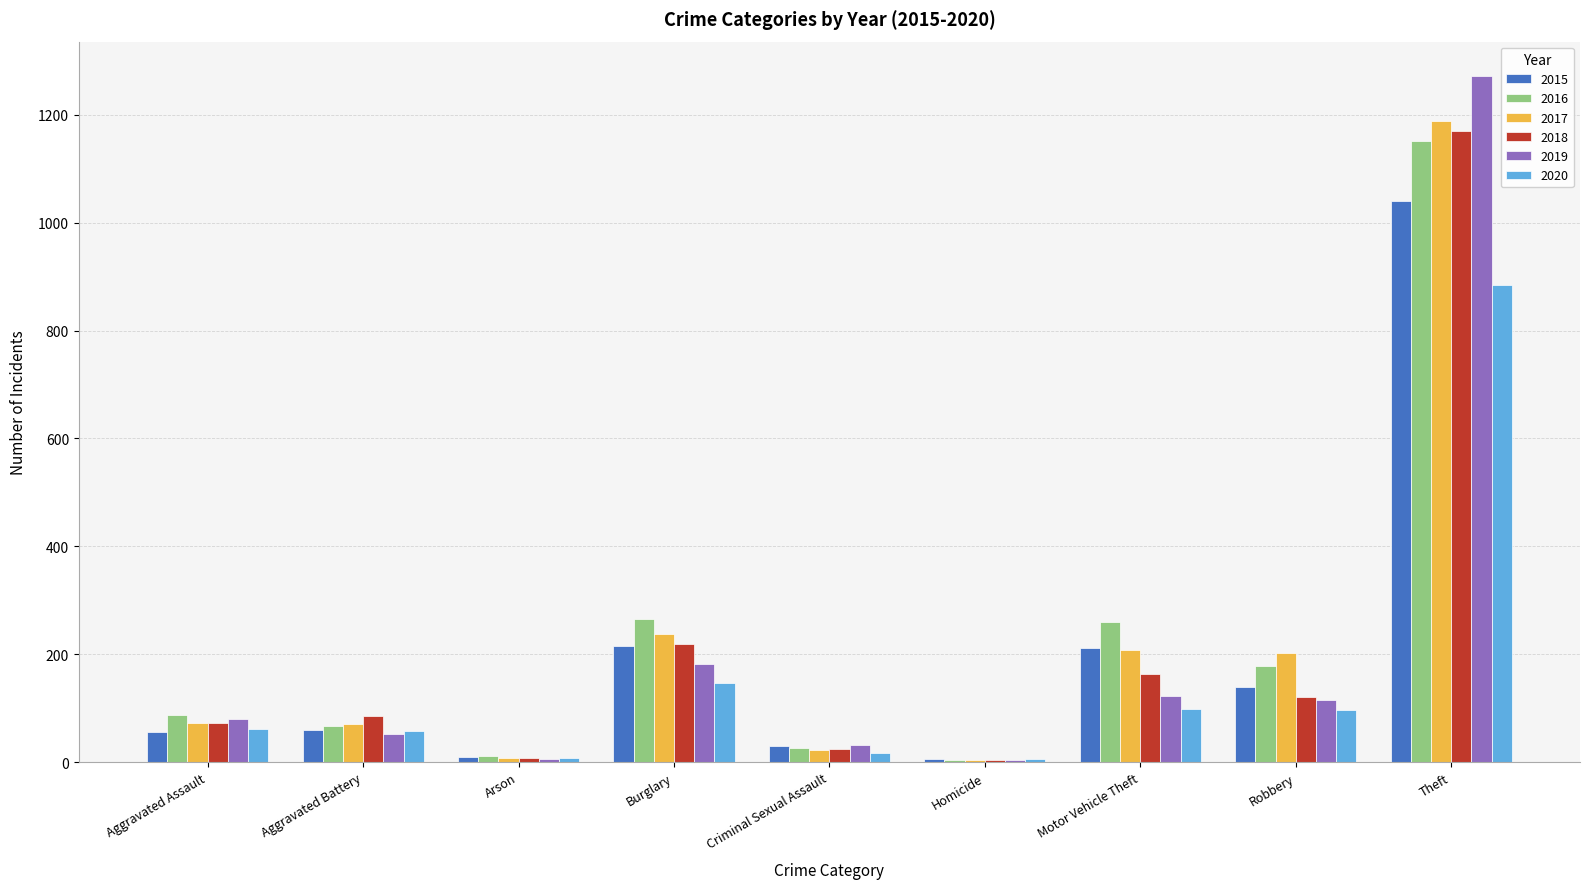

The value of 2019 at Burglary is 292. True or false?

False